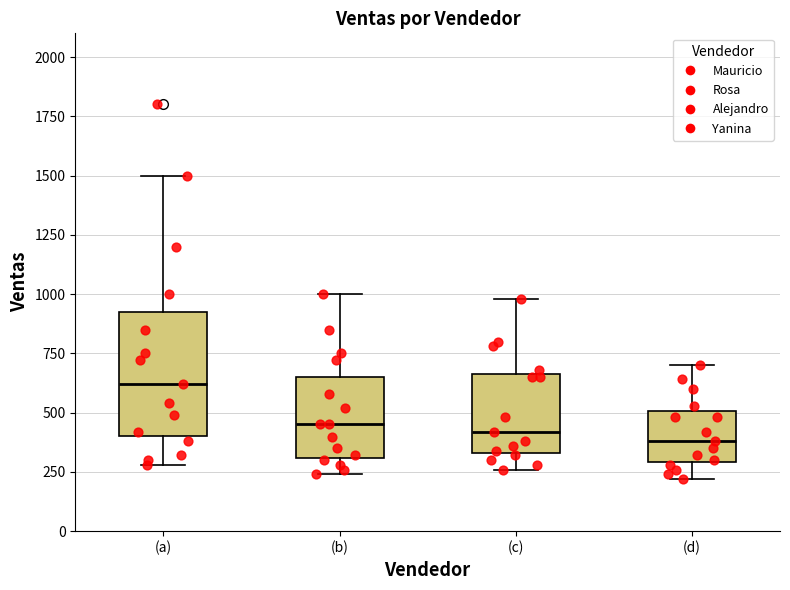

Where does the lower whisker of the box for (b) end on the y-axis? The values are not printed on the chart, so give them approximately, as read against the axis.

250